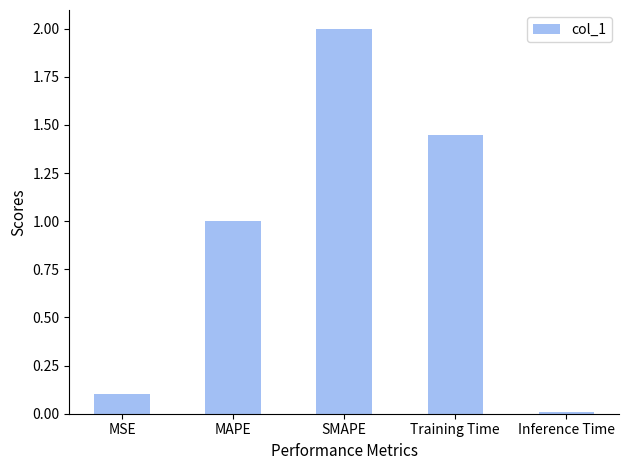

Which label corresponds to the largest value in the chart?

SMAPE